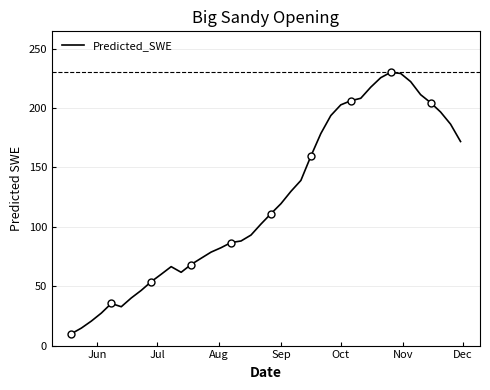

What is the minimum value for Predicted_SWE?

10.0